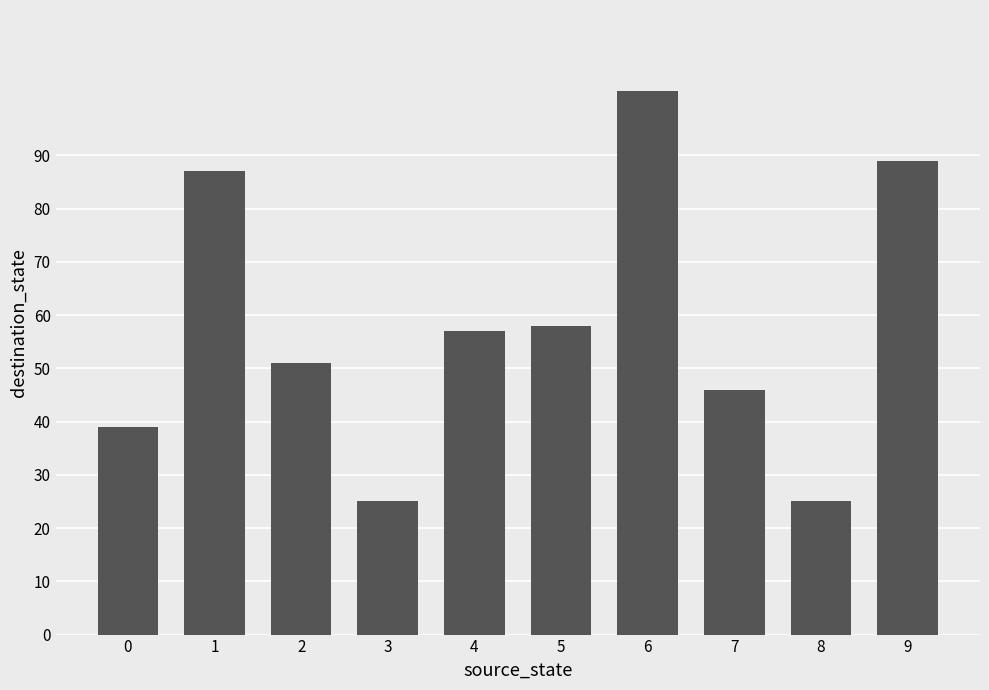

Reading left to right, extract all data points from this chart.

0=39	1=87	2=51	3=25	4=57	5=58	6=102	7=46	8=25	9=89